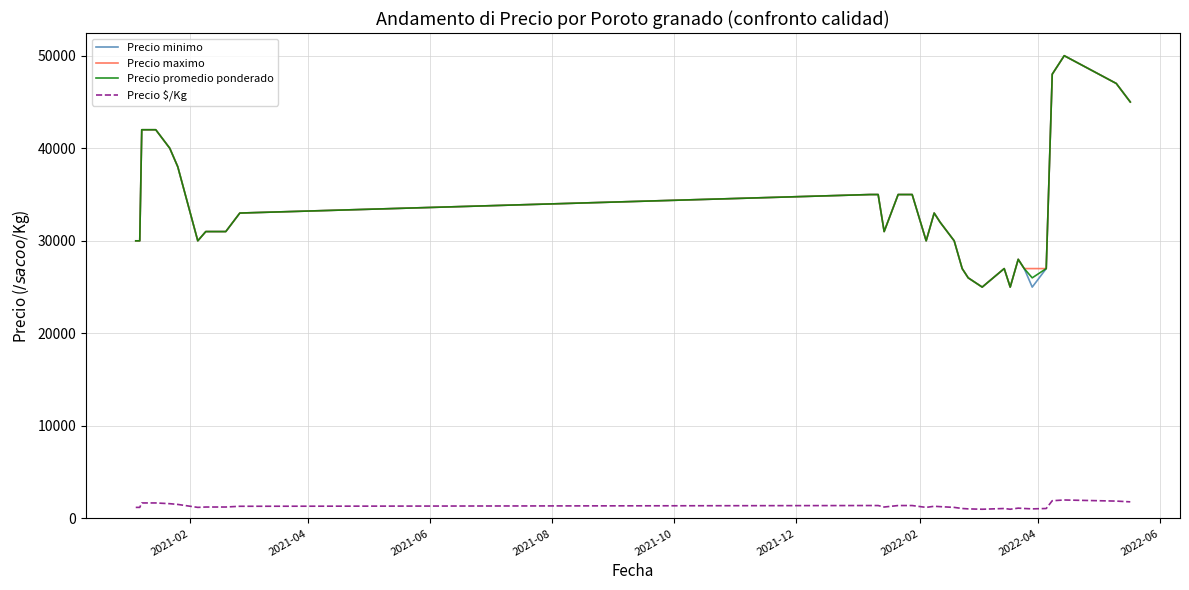

True or false: Precio $/Kg and Precio maximo cross at least once.

False